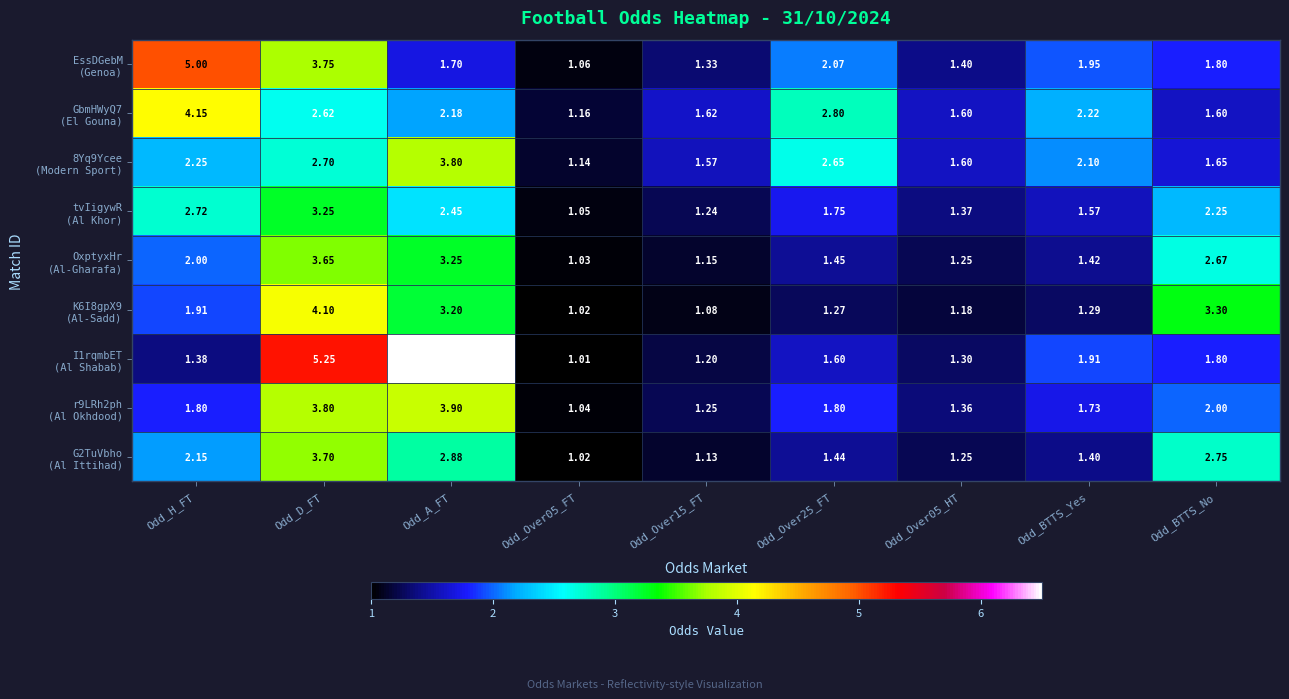

Which category has the highest value across all series?

Odd_A_FT